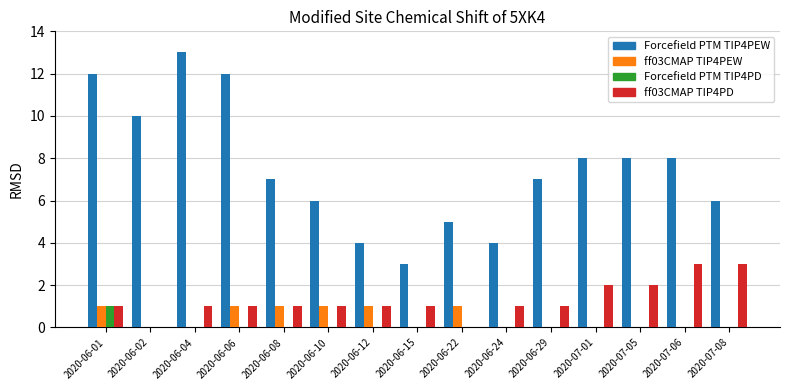

What is the total value across all series at 2020-06-01?

15